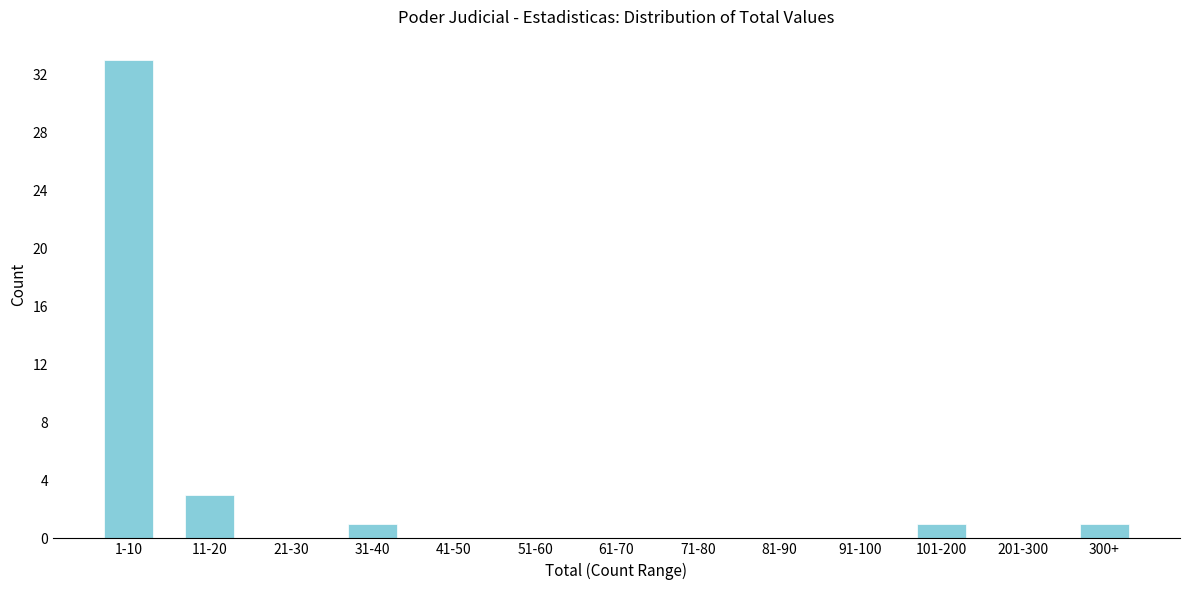

Reading right to left, extract all data points from this chart.

300+=1	201-300=0	101-200=1	91-100=0	81-90=0	71-80=0	61-70=0	51-60=0	41-50=0	31-40=1	21-30=0	11-20=3	1-10=33